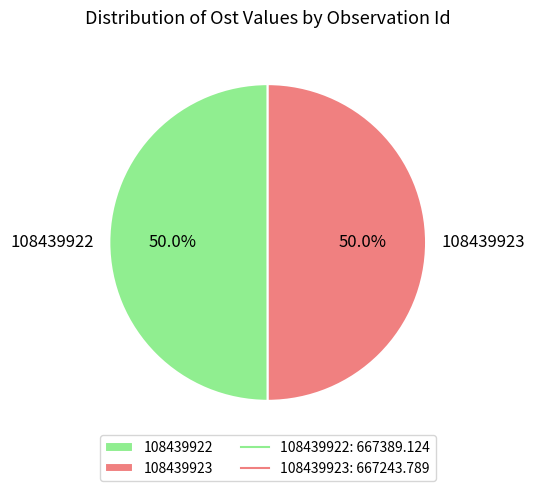

Is it true that 108439923 is 45% of the pie?

False